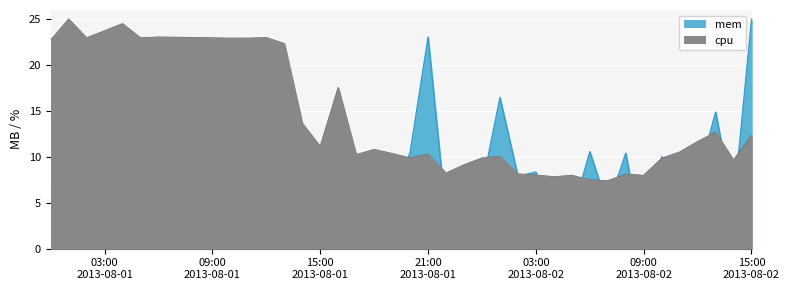

What is the difference between the maximum and minimum values in the mem series?

25.0